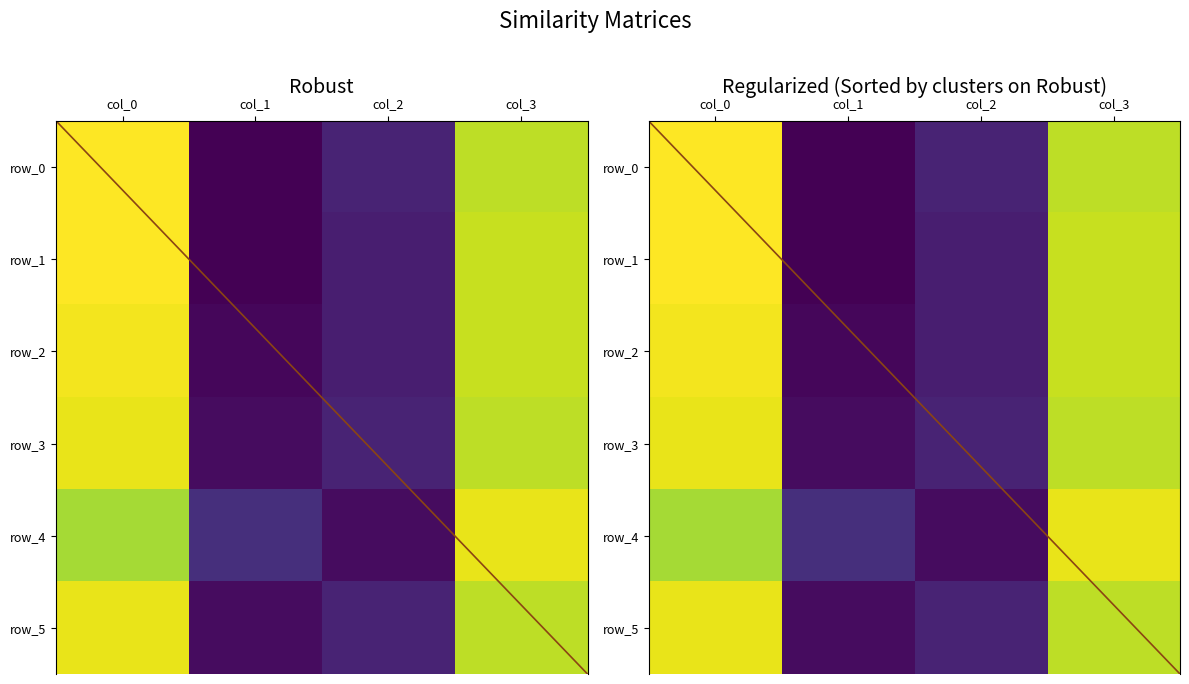

Is it true that row_4 equals 107 at col_3?

False